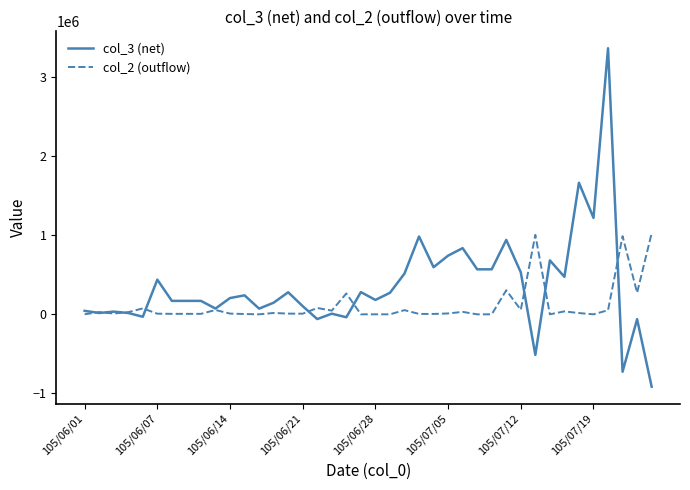

Which series has the largest total across all categories?

col_3 (net)